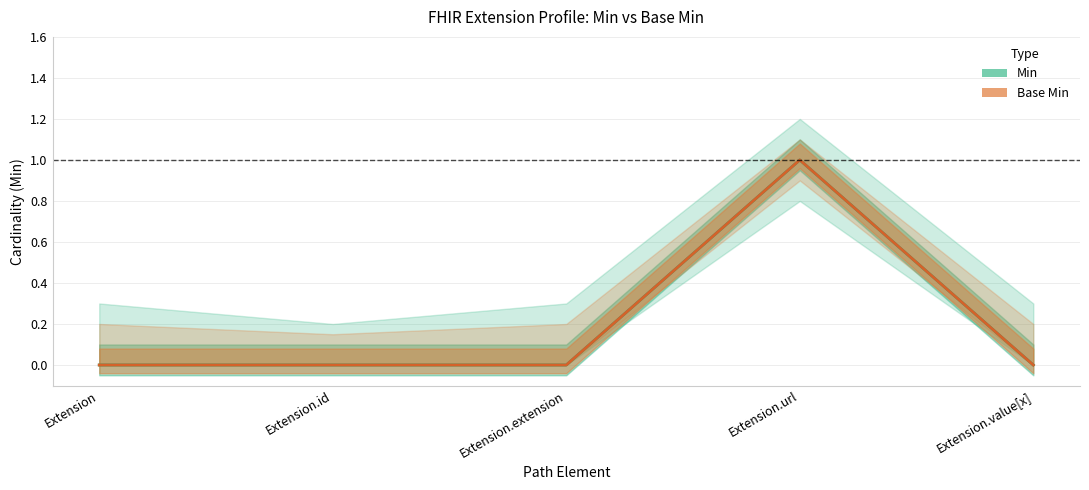

How many data points in Min are above 0?

1